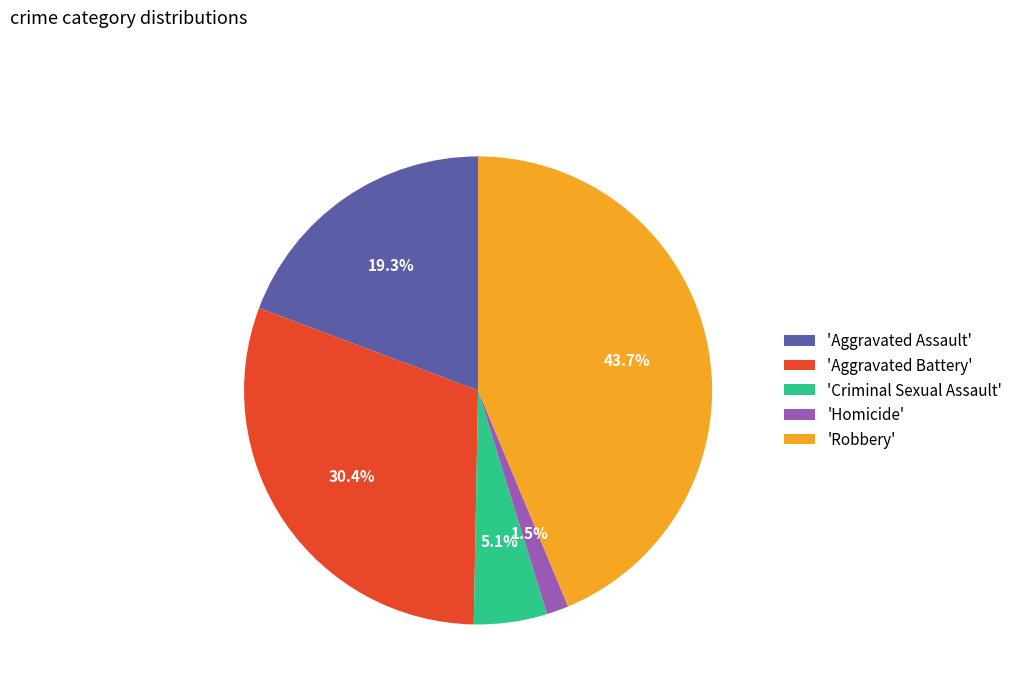

Do 'Criminal Sexual Assault' and 'Robbery' together represent more than half of the pie?

No